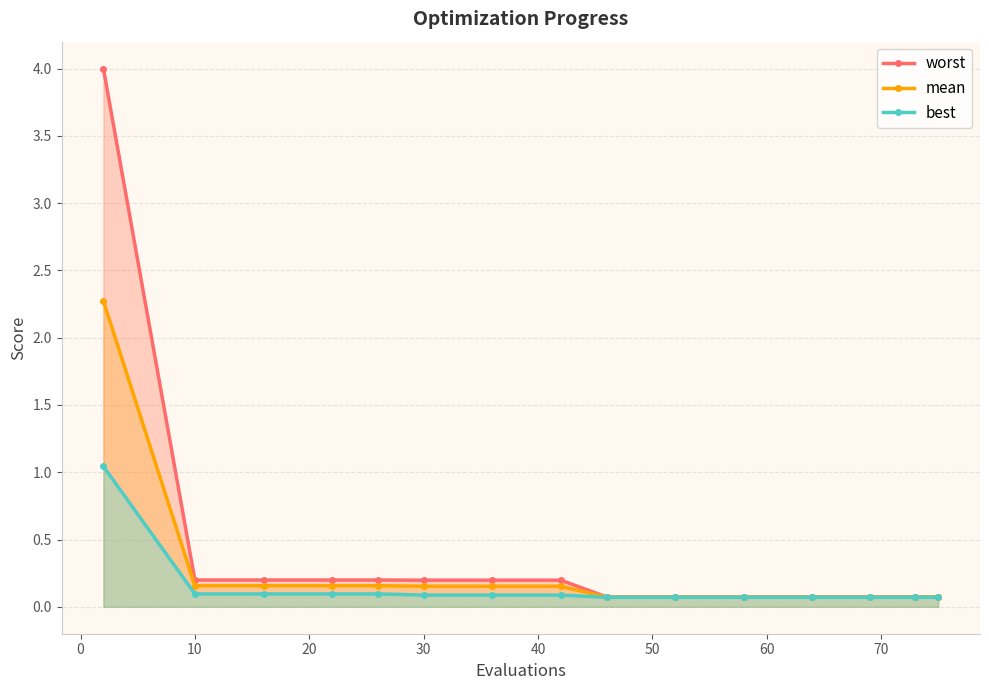

True or false: mean and worst intersect in this chart.

False